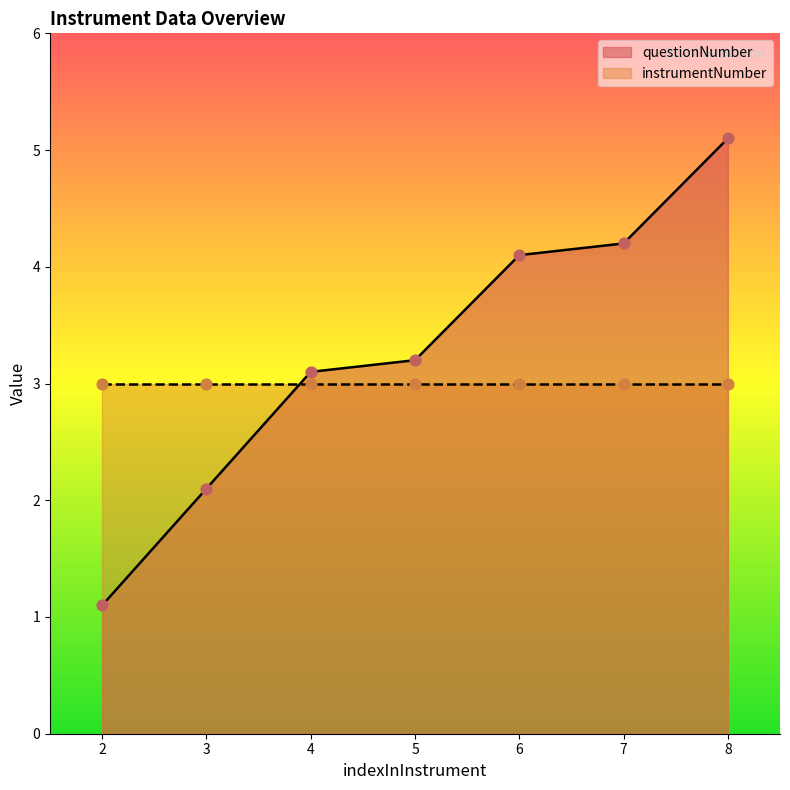

Which has a higher value, 6 or 7?

7